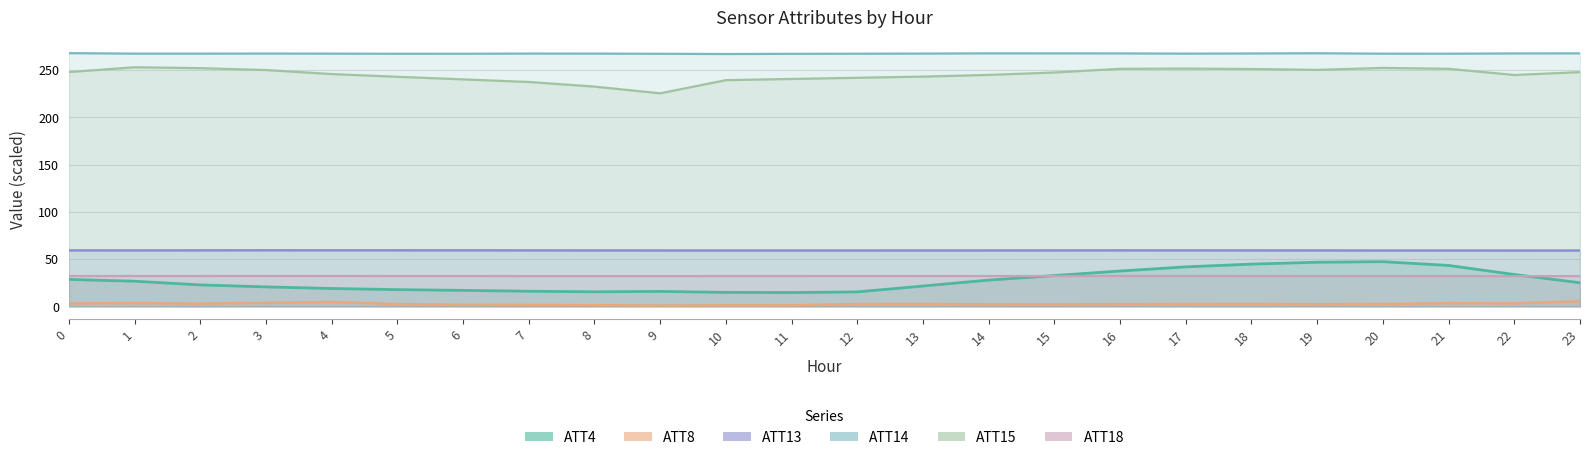

Which series has the widest spread of values?

ATT4 line